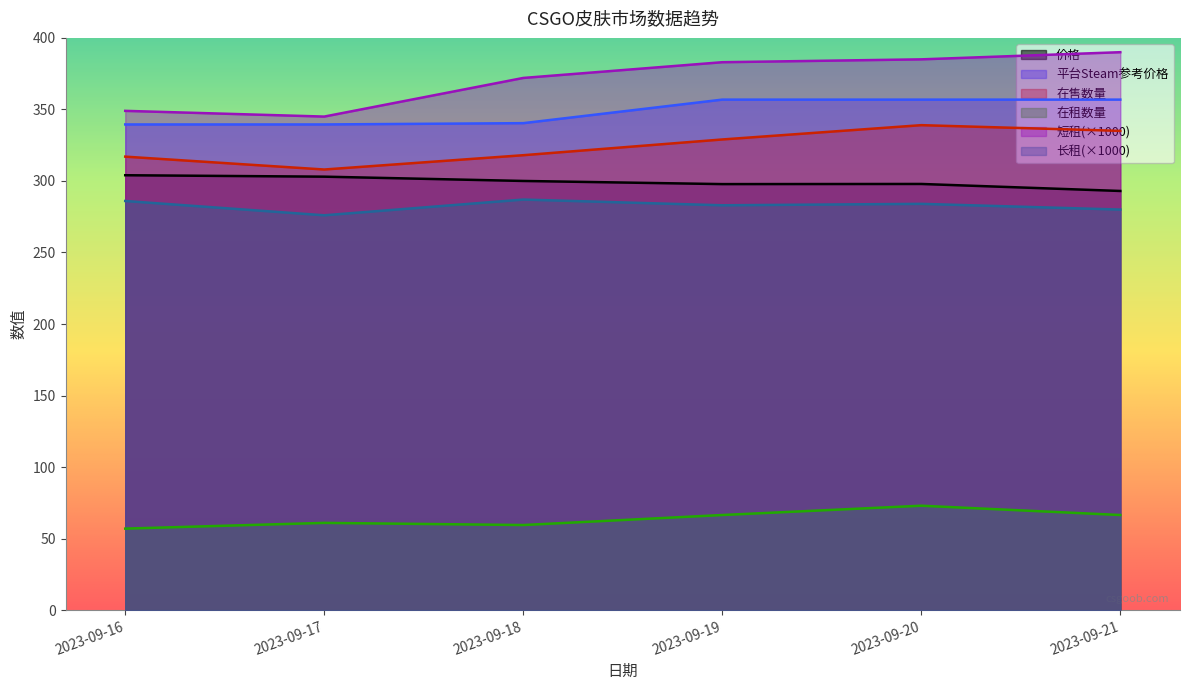

How many categories are shown in the chart?

6